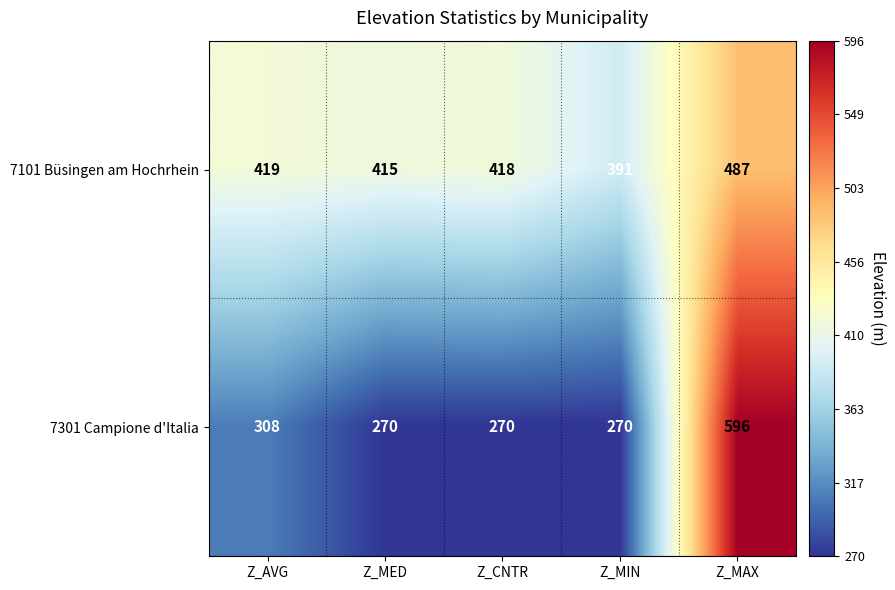

At which label does 7101 Büsingen am Hochrhein first exceed 418?

Z_AVG